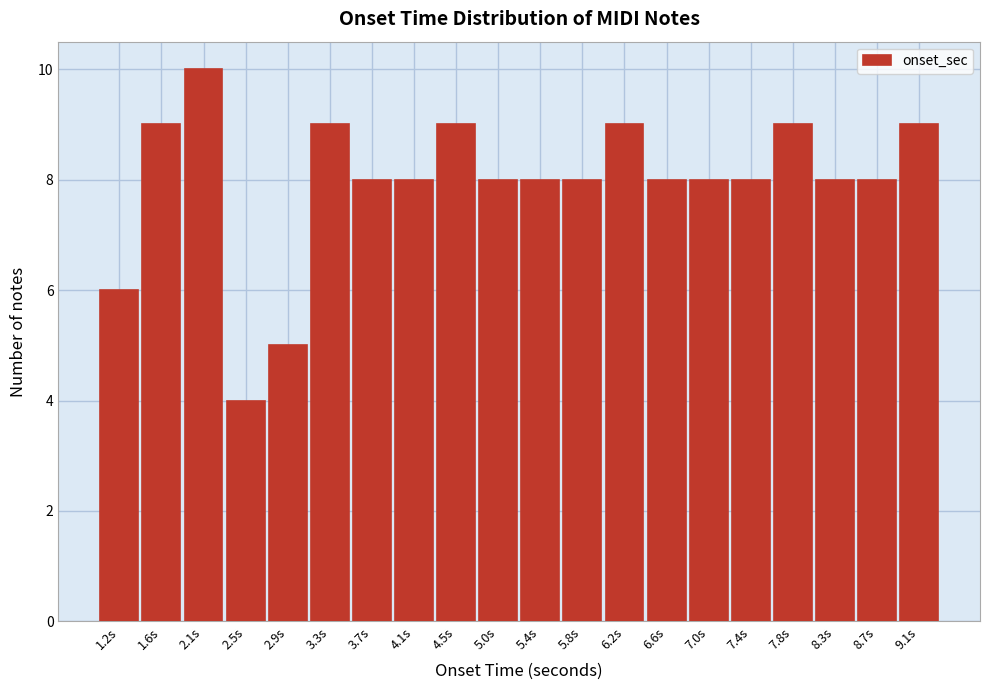

Reading right to left, transcribe all the data shown in this chart.

9.1s=9	8.7s=8	8.3s=8	7.8s=9	7.4s=8	7.0s=8	6.6s=8	6.2s=9	5.8s=8	5.4s=8	5.0s=8	4.5s=9	4.1s=8	3.7s=8	3.3s=9	2.9s=5	2.5s=4	2.1s=10	1.6s=9	1.2s=6